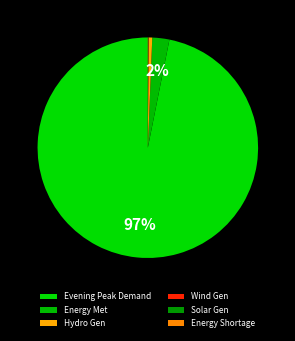

Is there any slice that represents more than half of the pie?

Yes